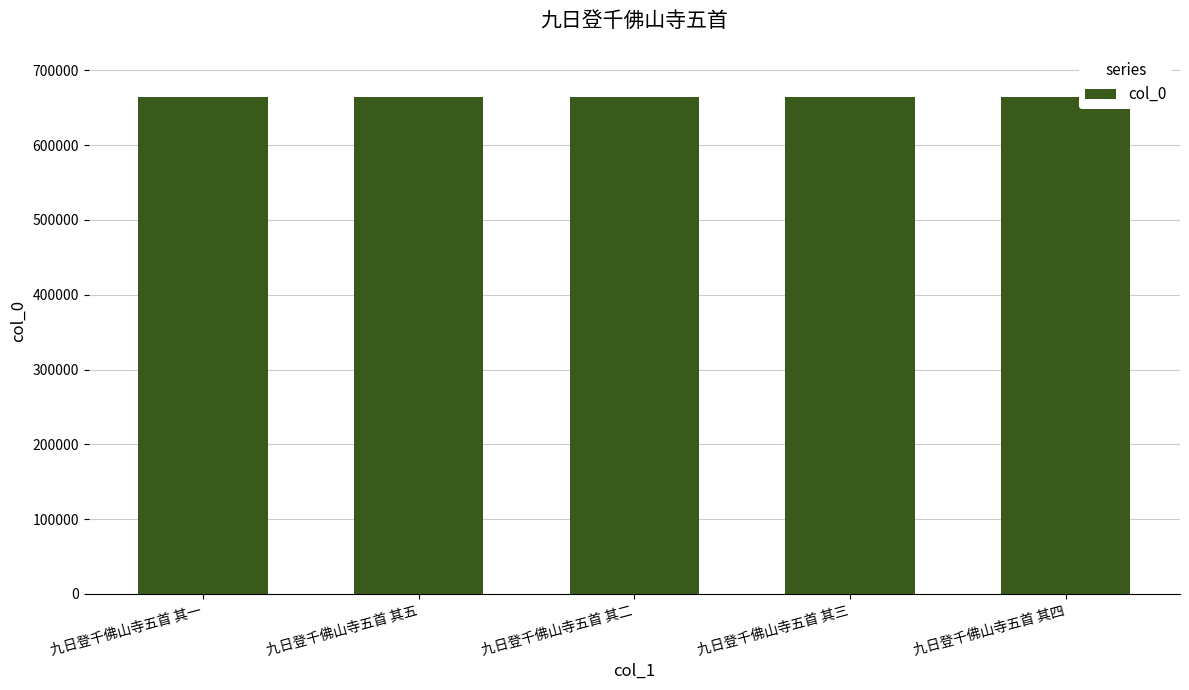

What is the greatest value displayed?

663736